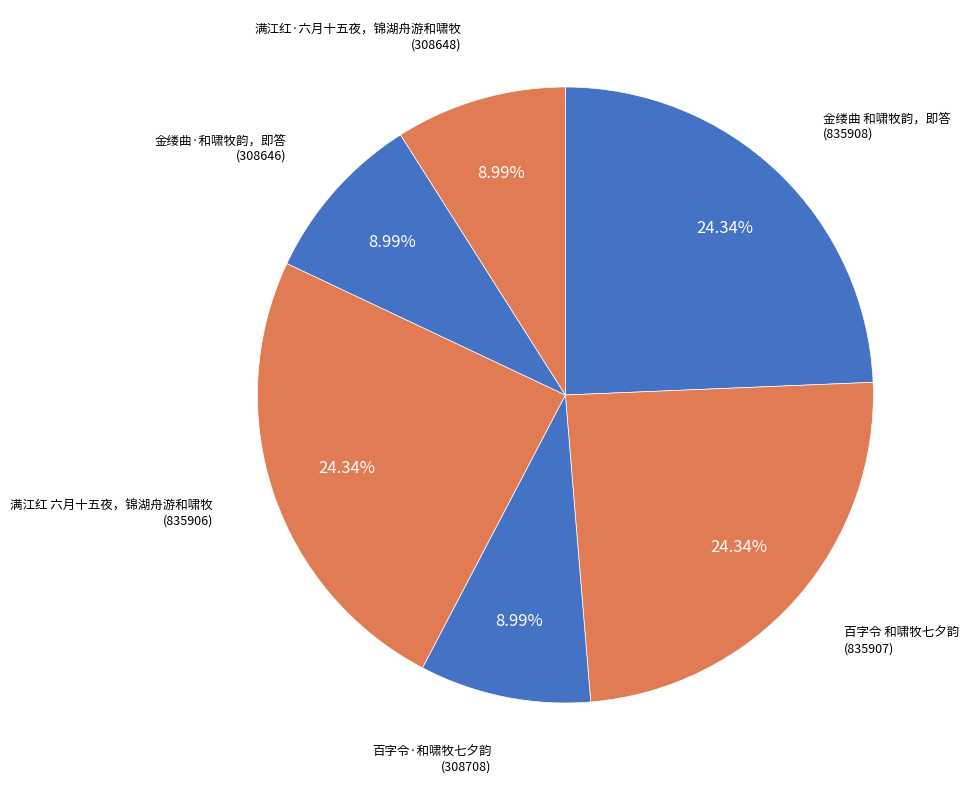

To the nearest percent, what is the difference between the largest and smallest slice percentages?

15%